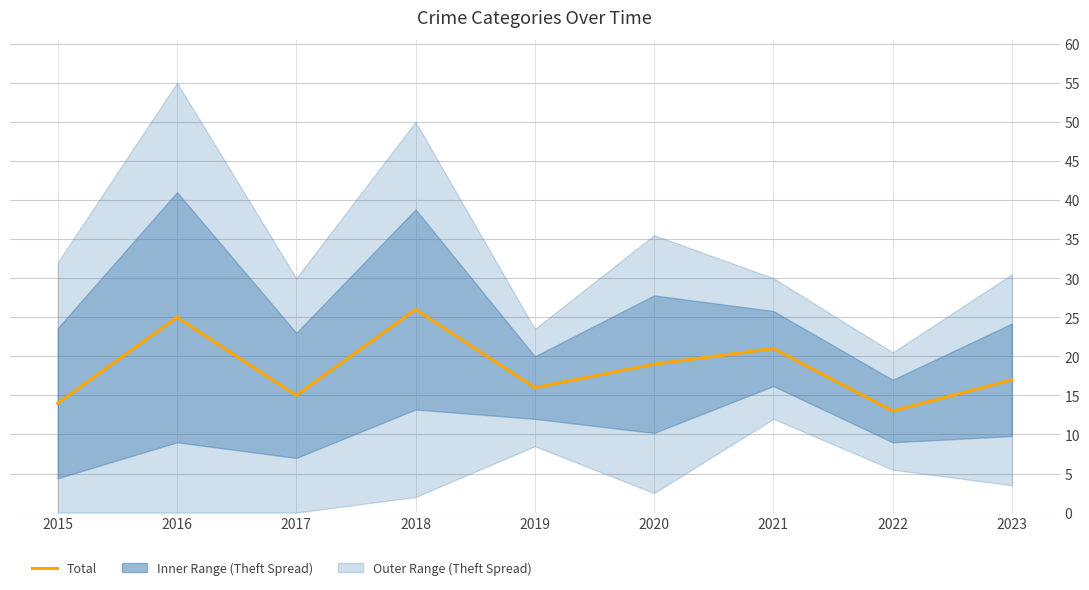

What is the difference between the maximum and second lowest values?

12